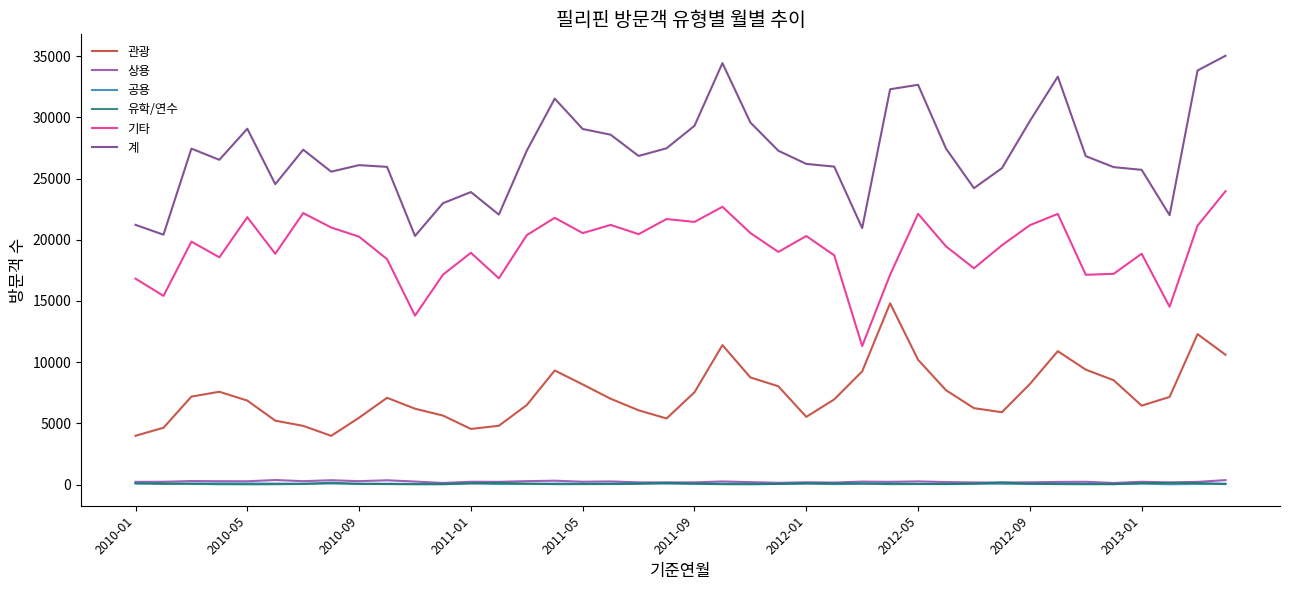

Which series has the largest total across all categories?

계